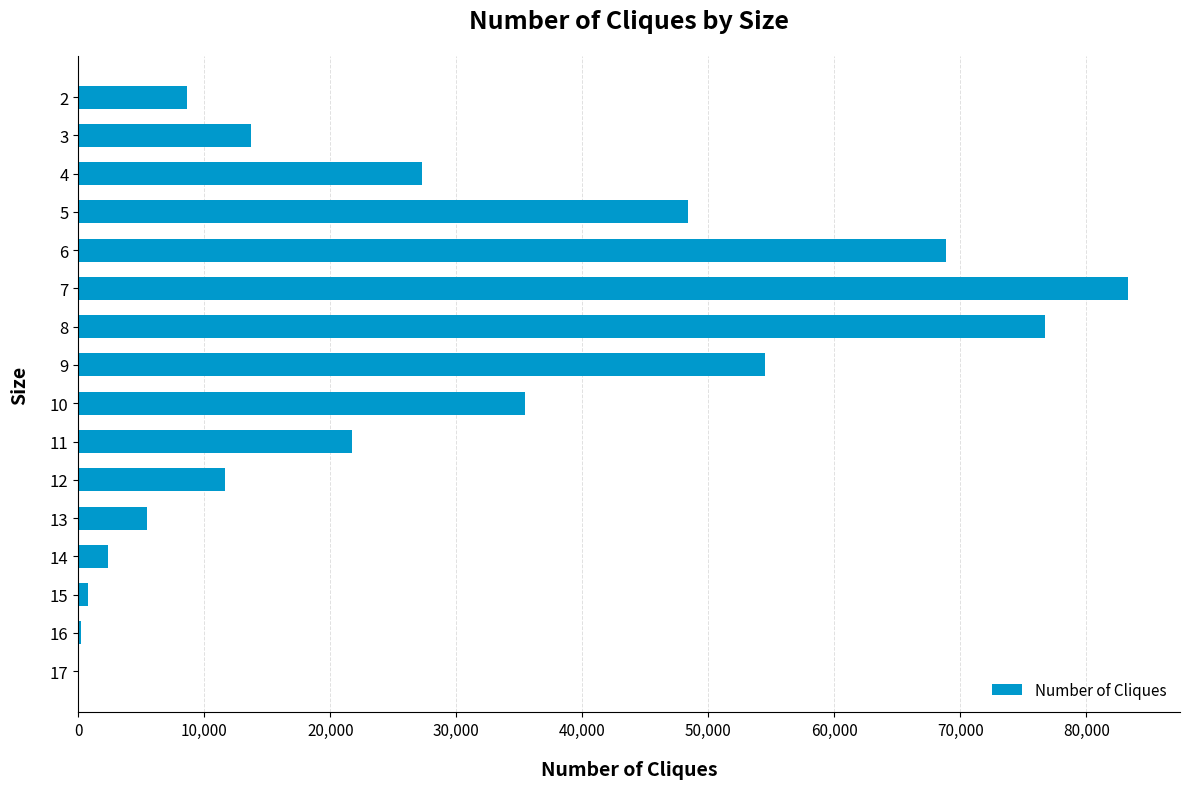

How many data points does each series have?

16